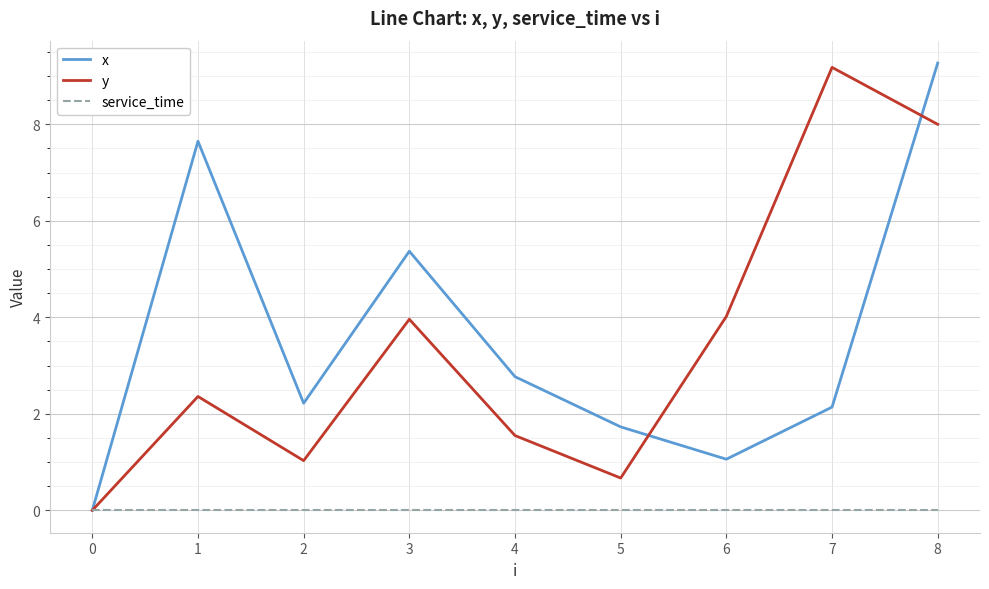

The x series shows 13.3 at 1. True or false?

False